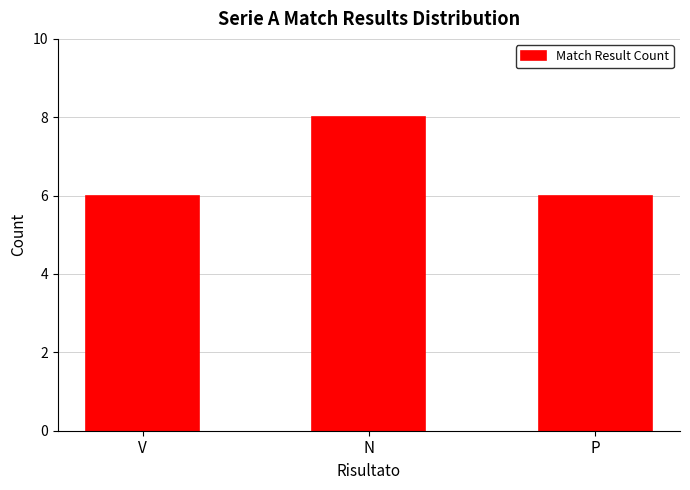

True or false: the data shows 6 at P.

True